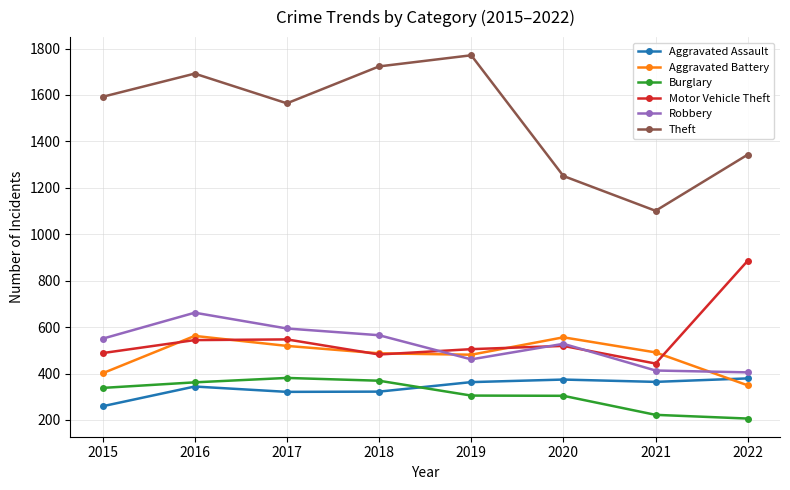

How many lines are shown in the chart?

6